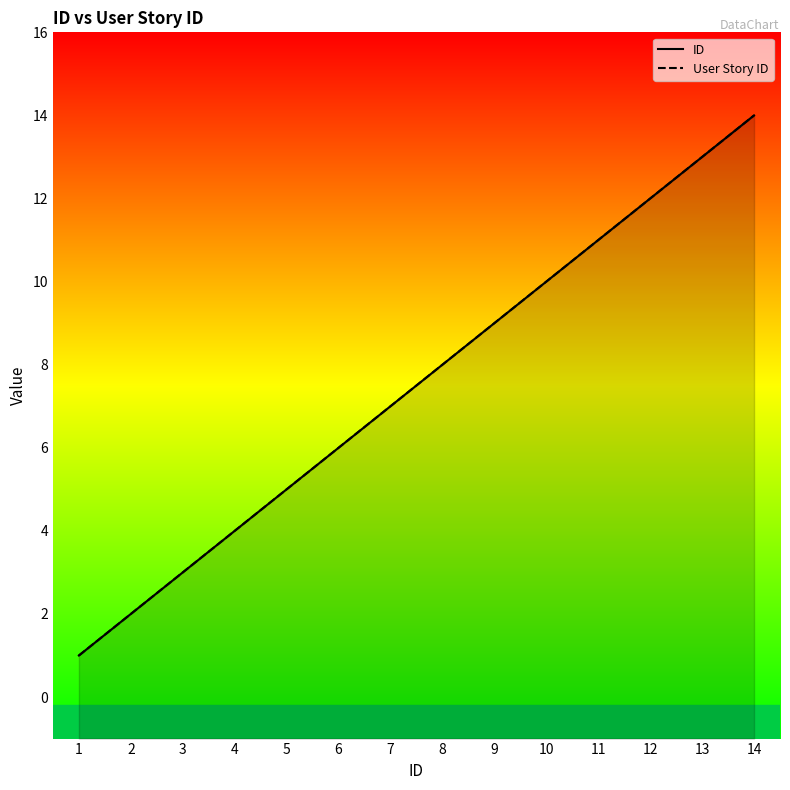

What is the difference between the maximum and minimum values in the User Story ID series?

13